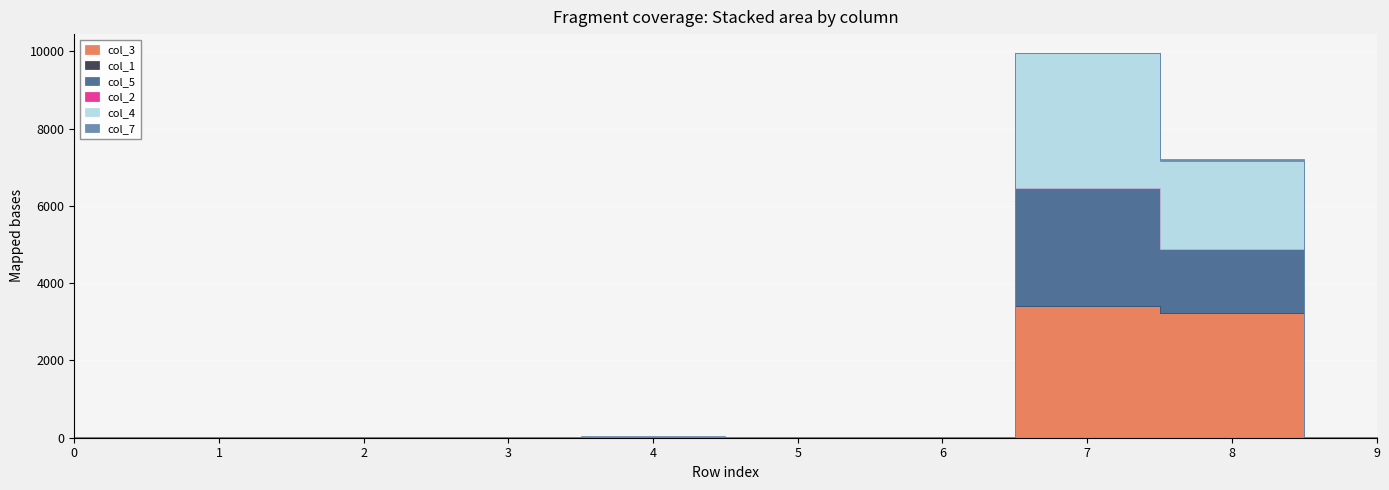

Count the number of categories in the chart.

10